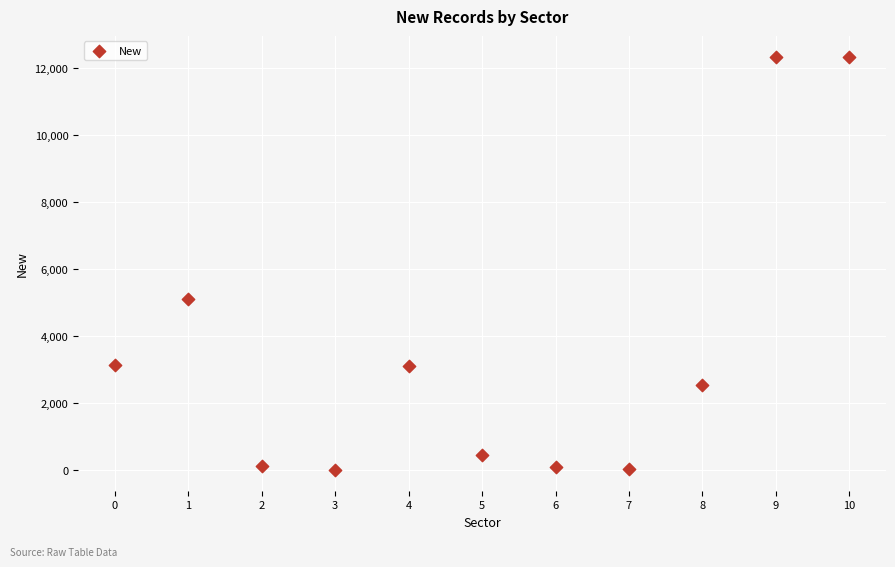

What is the average Y value?

3574